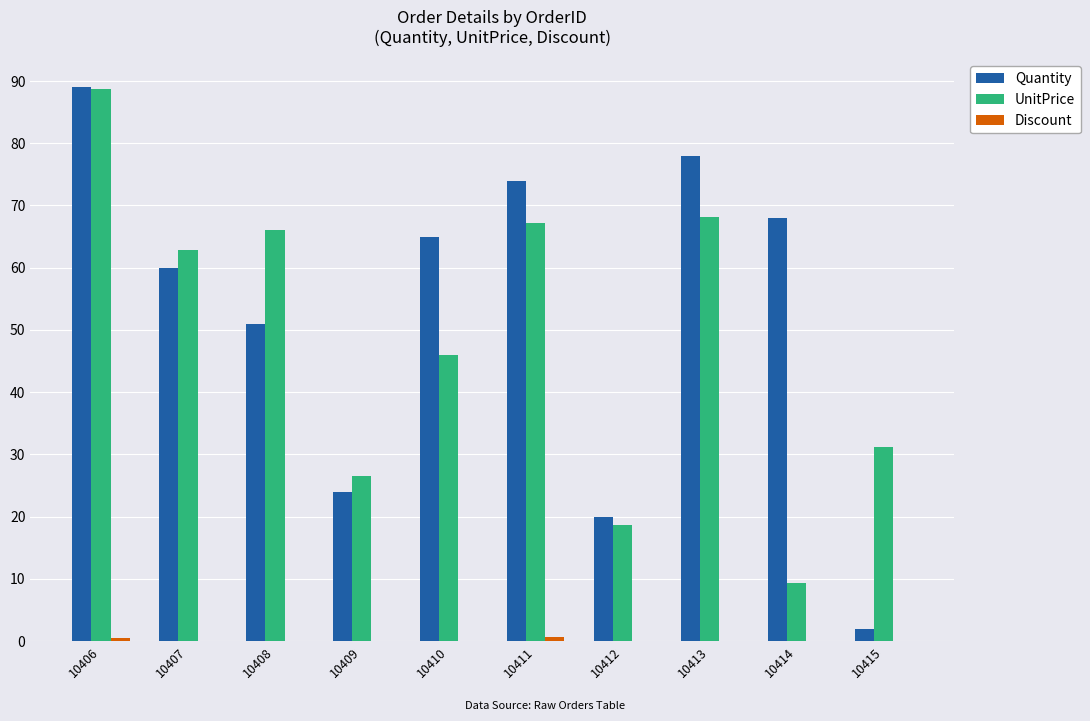

Between 10406 and 10411, which series saw the biggest shift?

UnitPrice